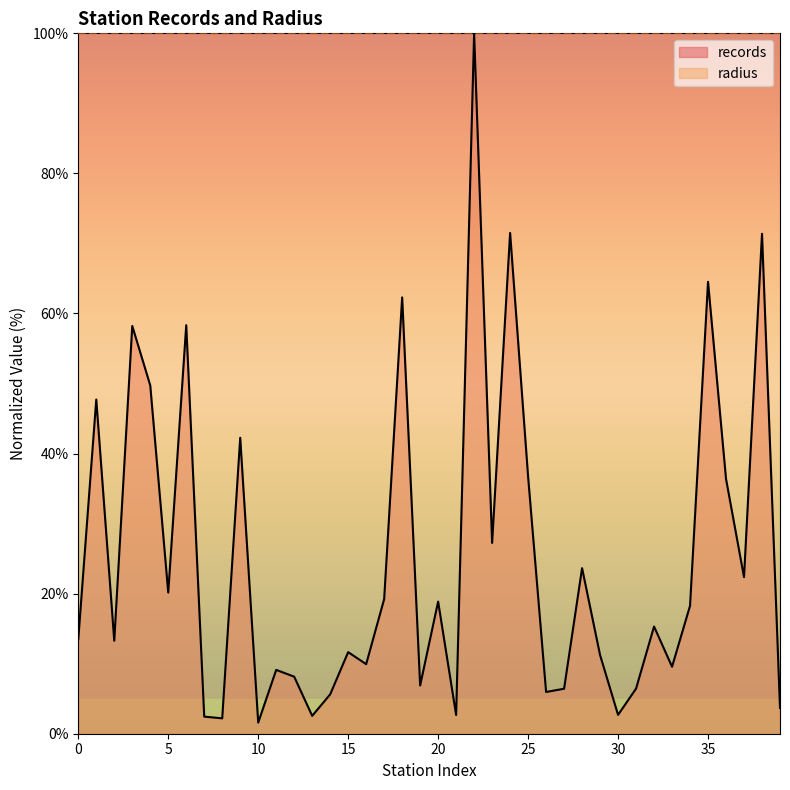

True or false: there are more than 2 points higher than both neighbors.

True